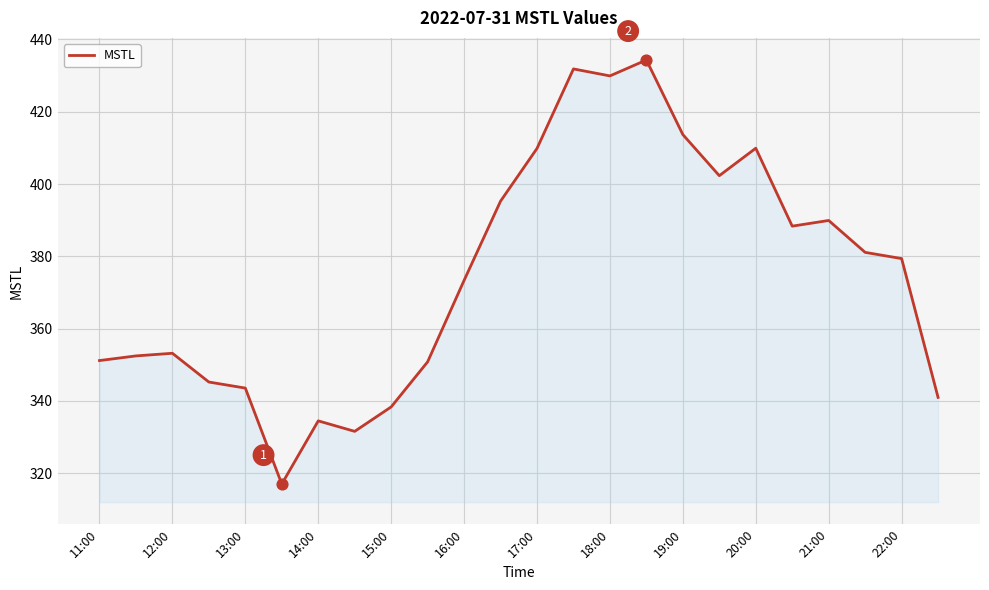

What is the difference between the maximum and minimum values?

117.4